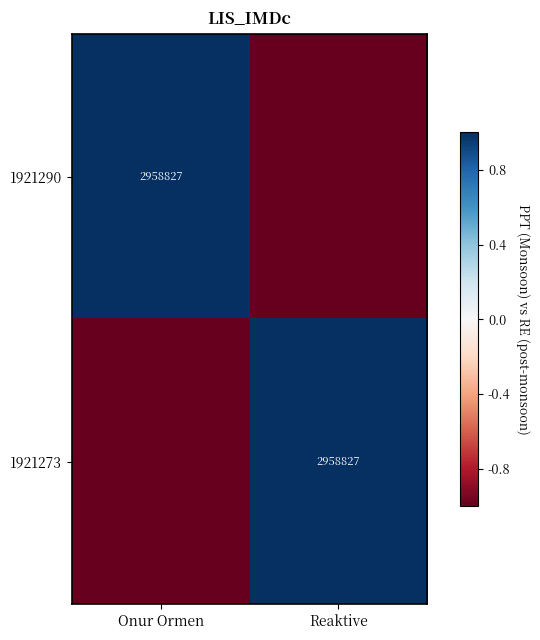

What is the difference between the maximum and minimum values in the 1921273 series?

2.0